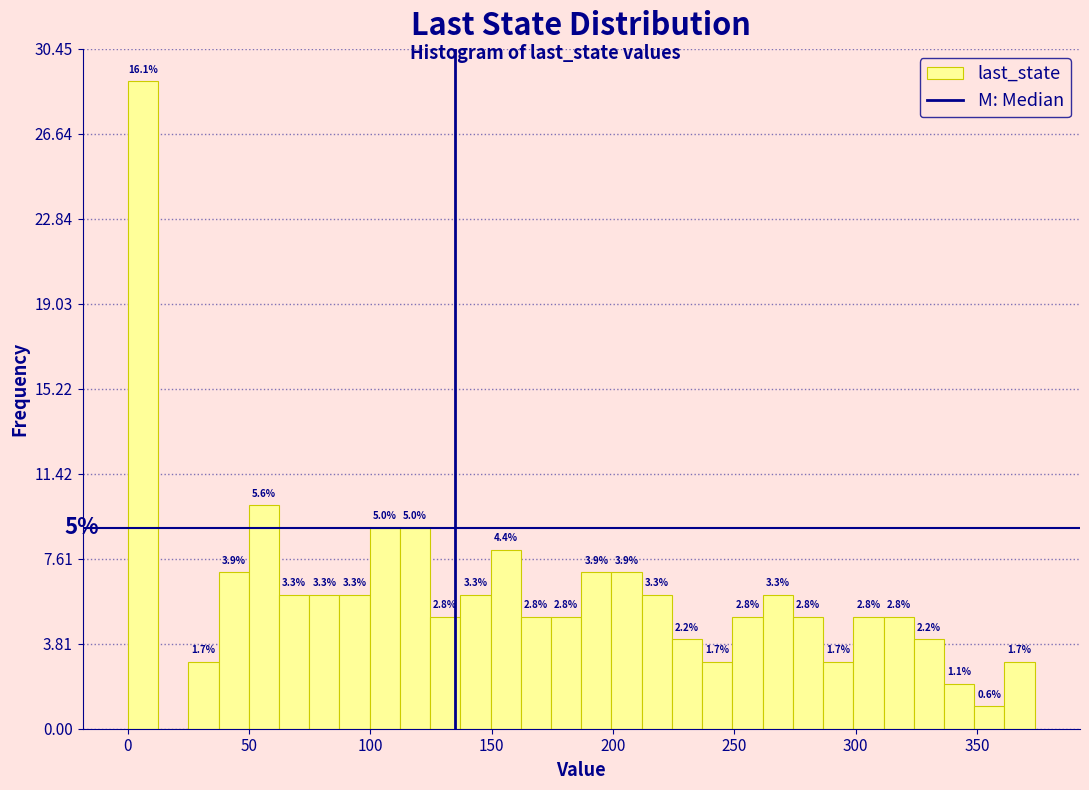

Around what value on the x-axis is the tallest bar? Give the approximate position of its centre, as read against the axis.

5